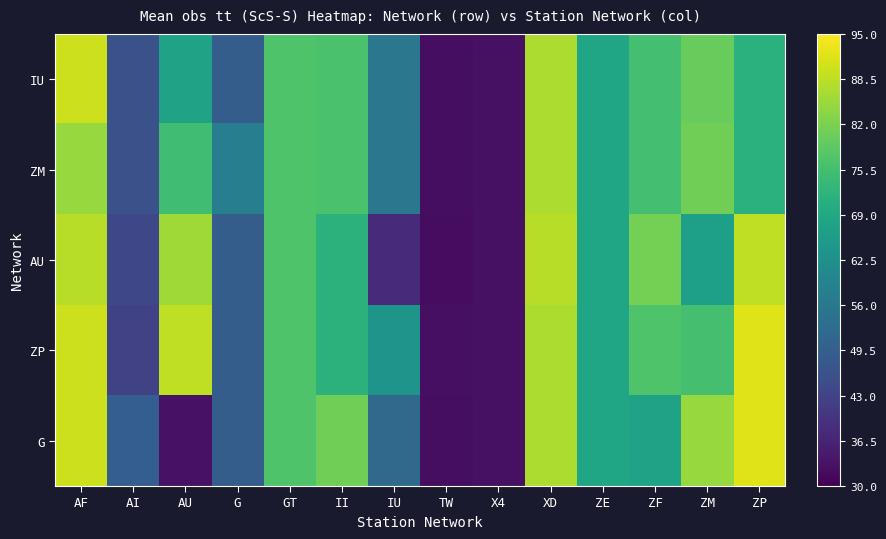

Which has a higher value, AI or AF?

AF